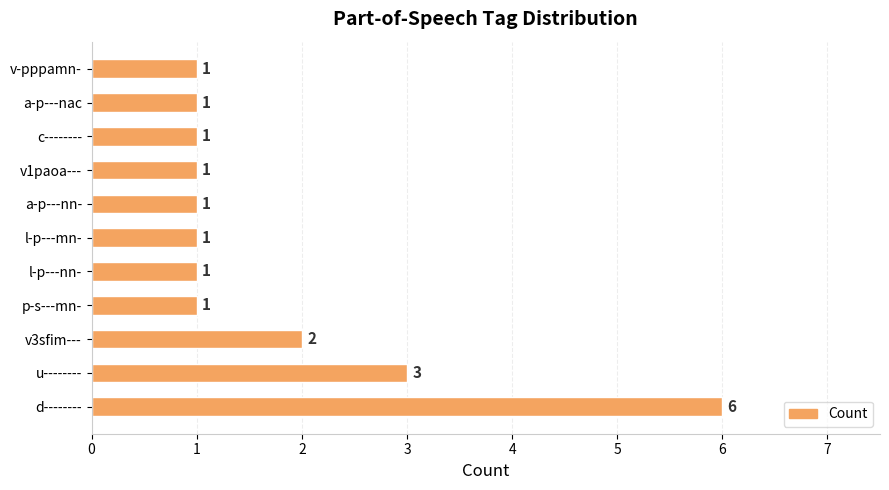

Are the bars grouped side by side (vs. stacked)?

No